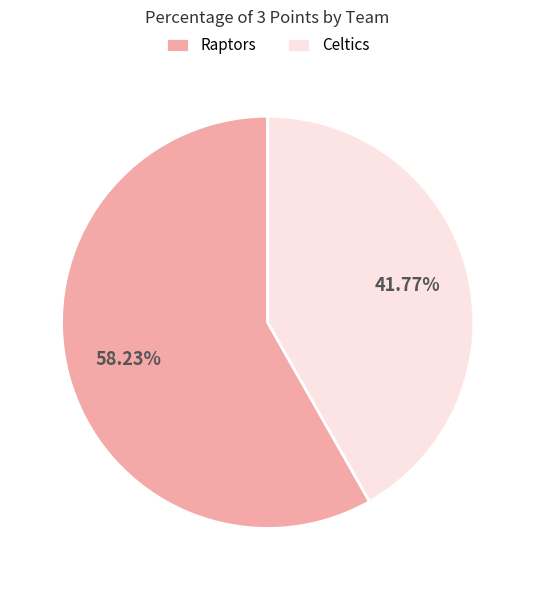

Count the number of slices in the pie.

2